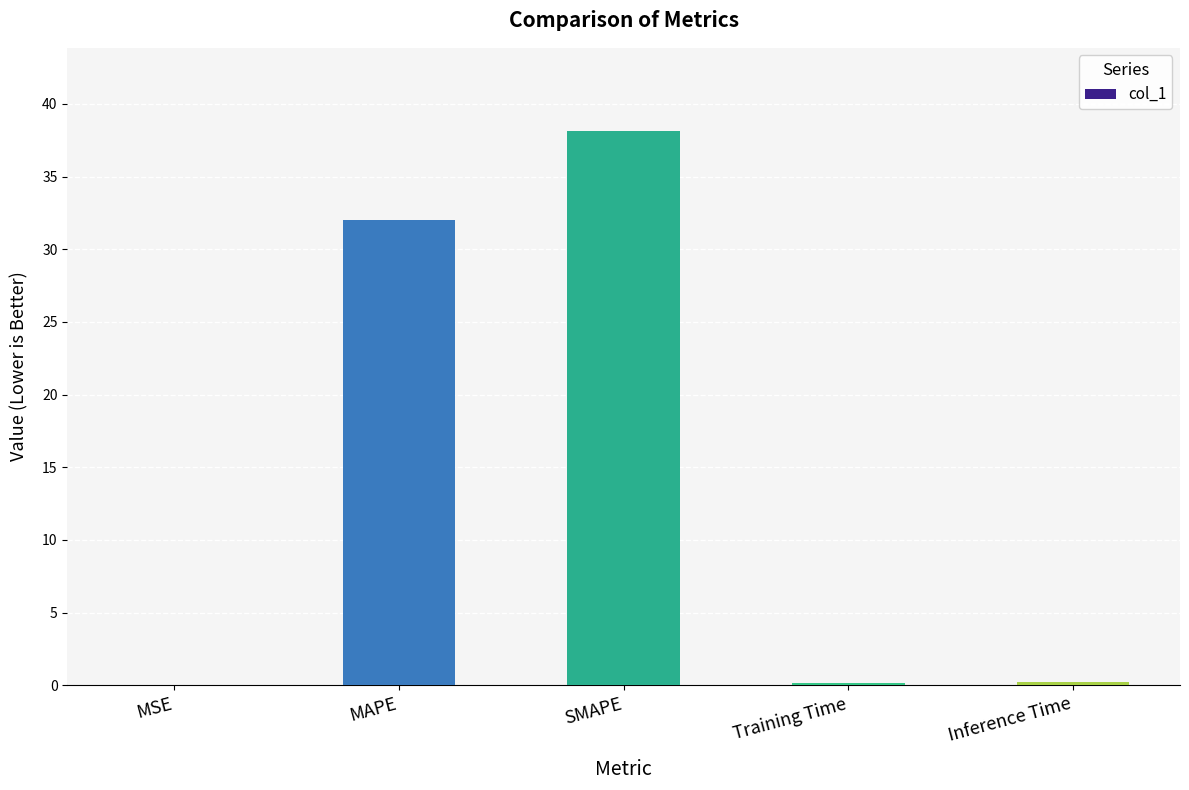

Between MAPE and Training Time, which is larger?

MAPE